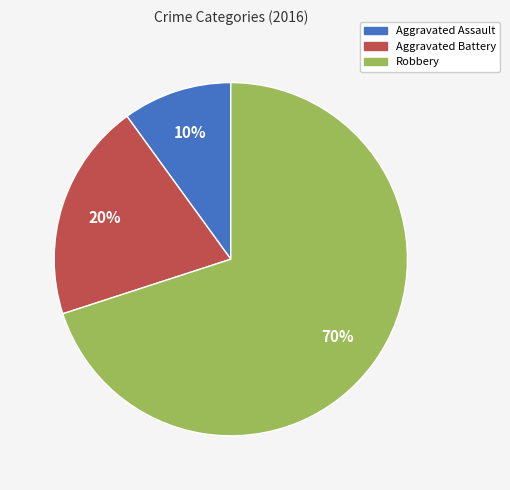

Rank the categories by value from lowest to highest.

Aggravated Assault, Aggravated Battery, Robbery